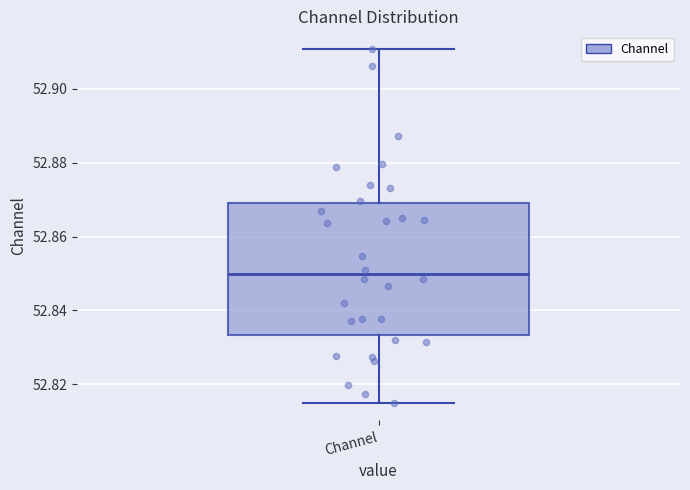

Where is the lower edge of the box for Channel on the y-axis? The values are not printed on the chart, so give them approximately, as read against the axis.

52.834